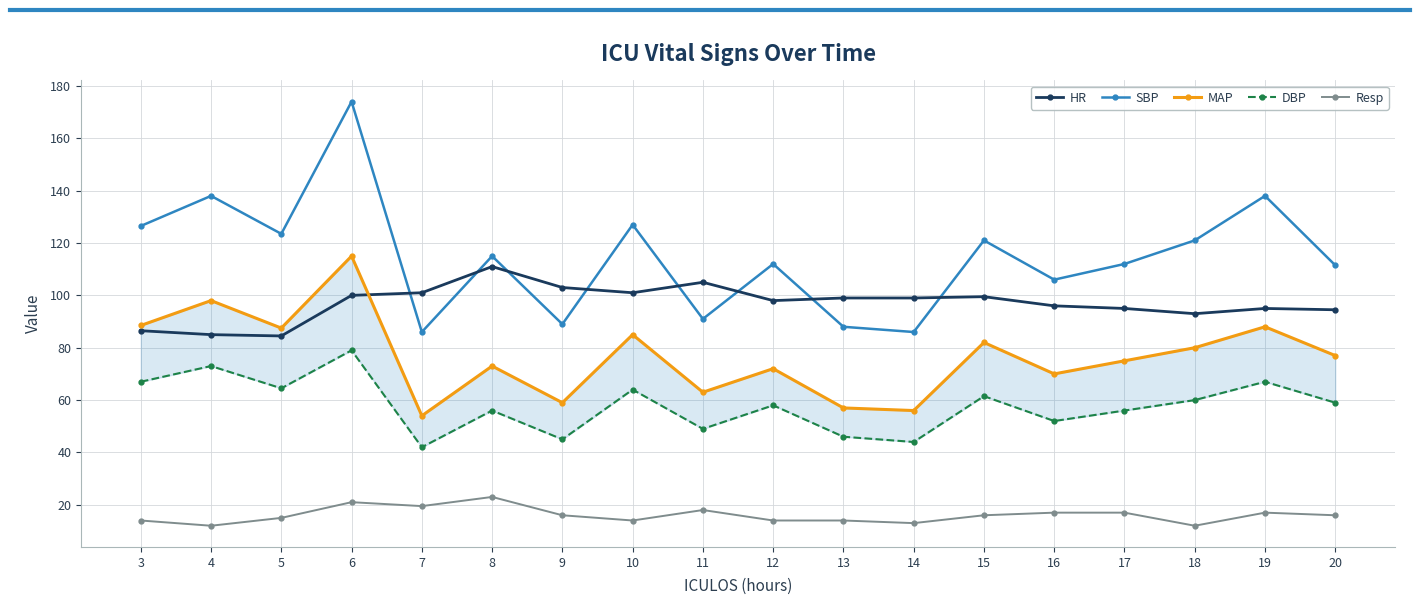

In MAP, how many points are lower than both neighbors (excluding endpoints)?

6